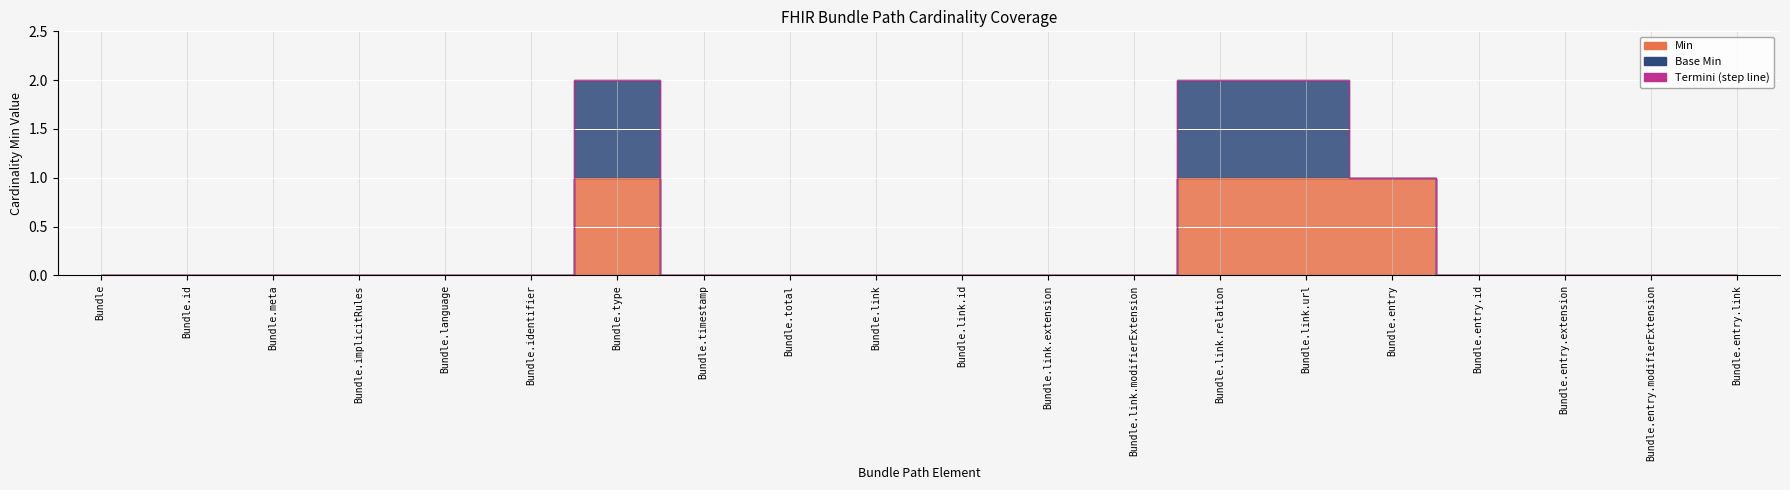

What is the difference between the maximum and minimum values?

1